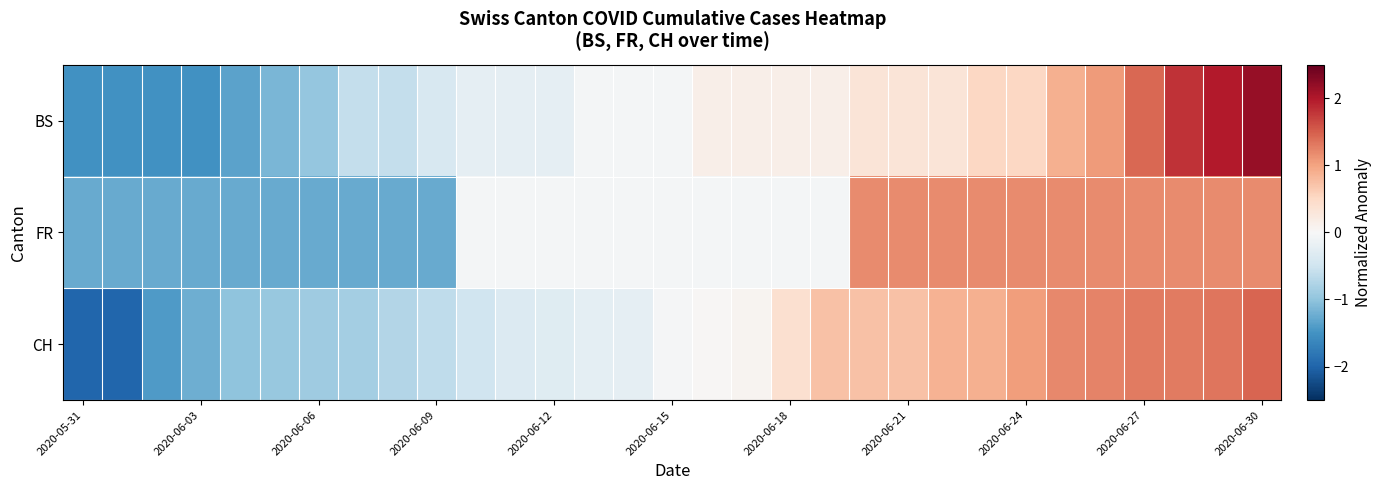

How many series are shown in this chart?

3